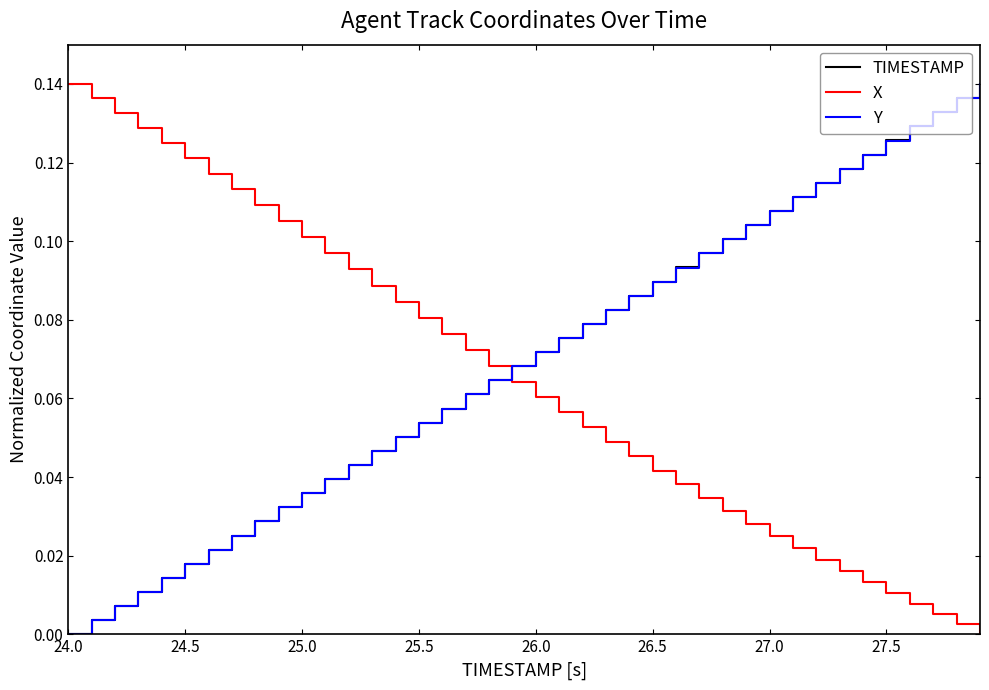

Count the number of data series in this chart.

3